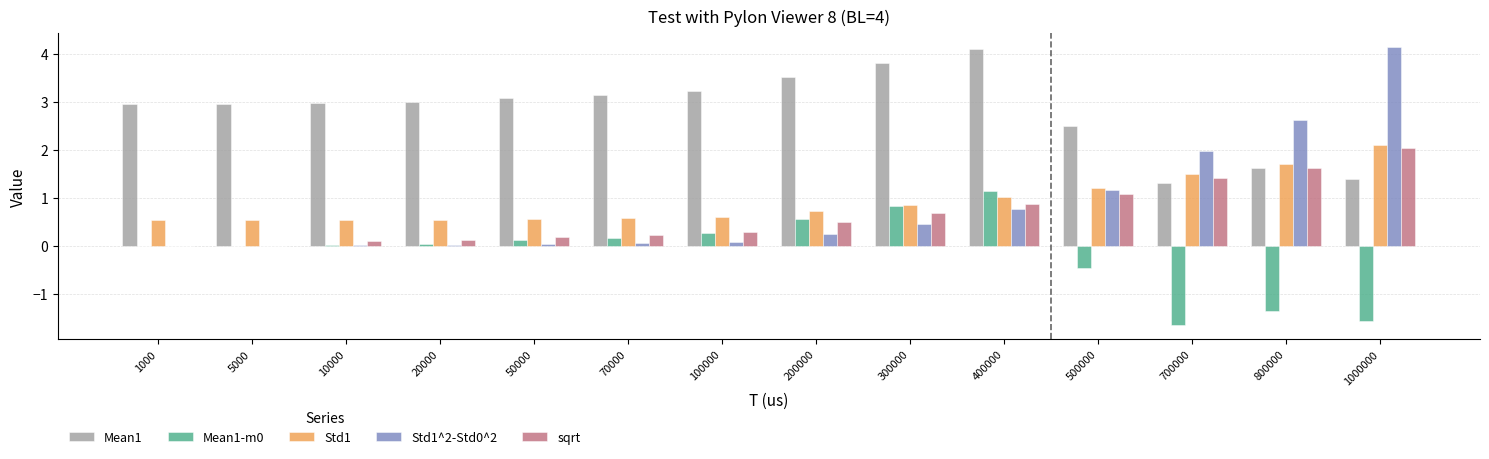

How many series are shown in this chart?

5